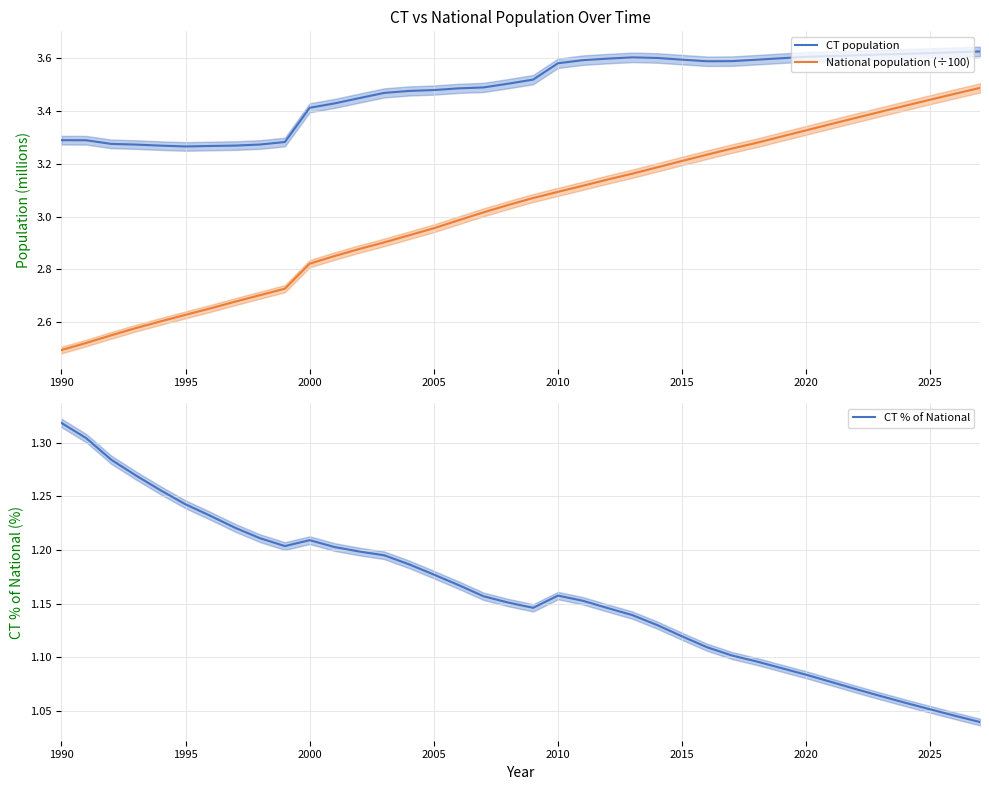

True or false: CT population and National population (÷100) intersect in this chart.

False